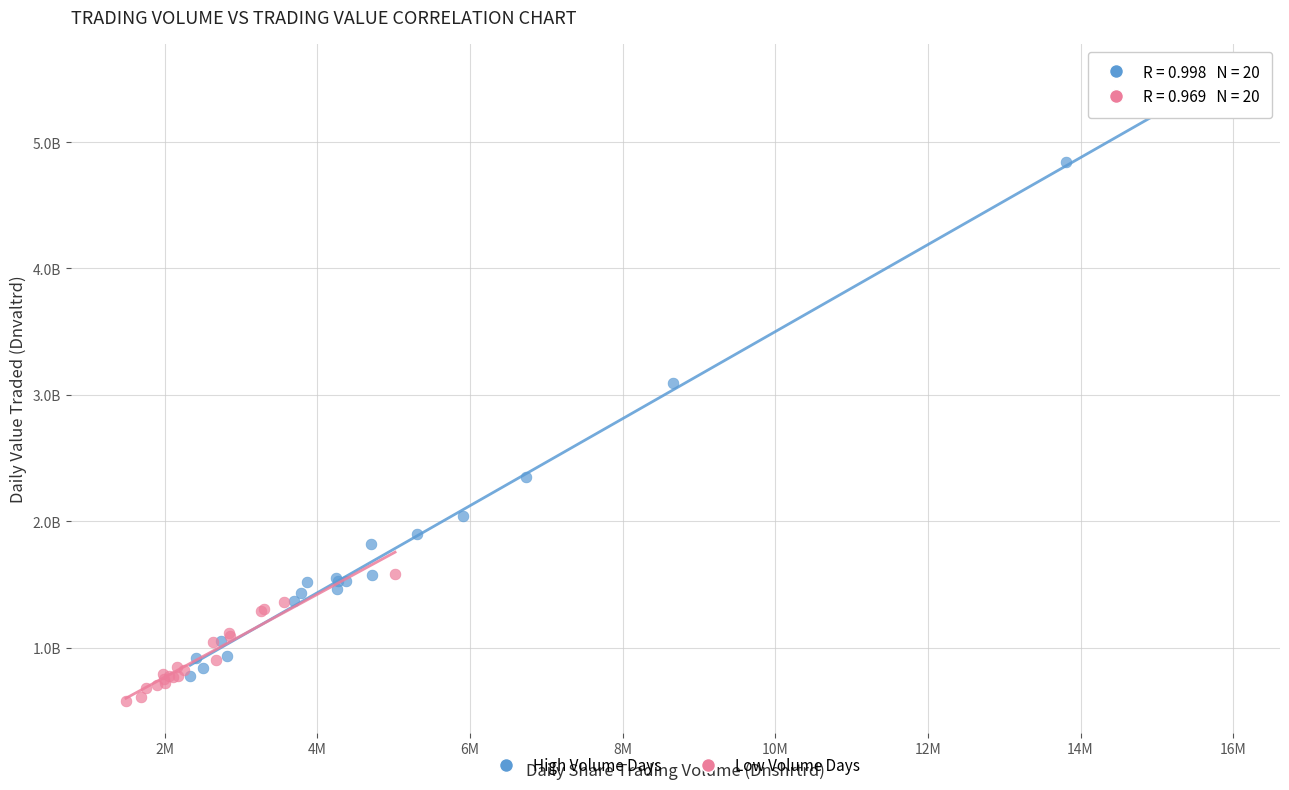

Which series has the largest Y range (max minus min)?

High Volume Days